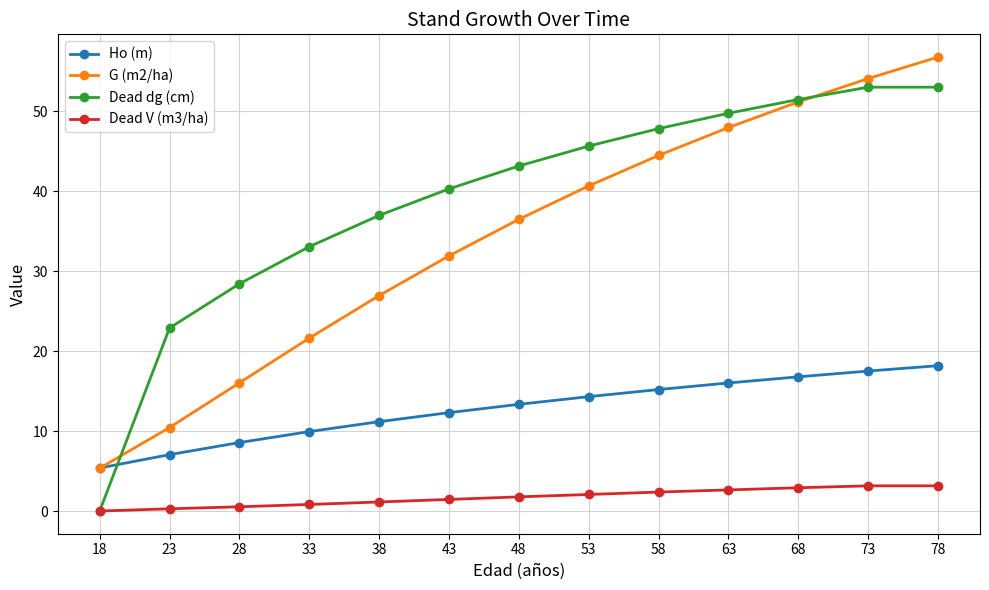

What is the average value of the Dead dg (cm) series?

38.9